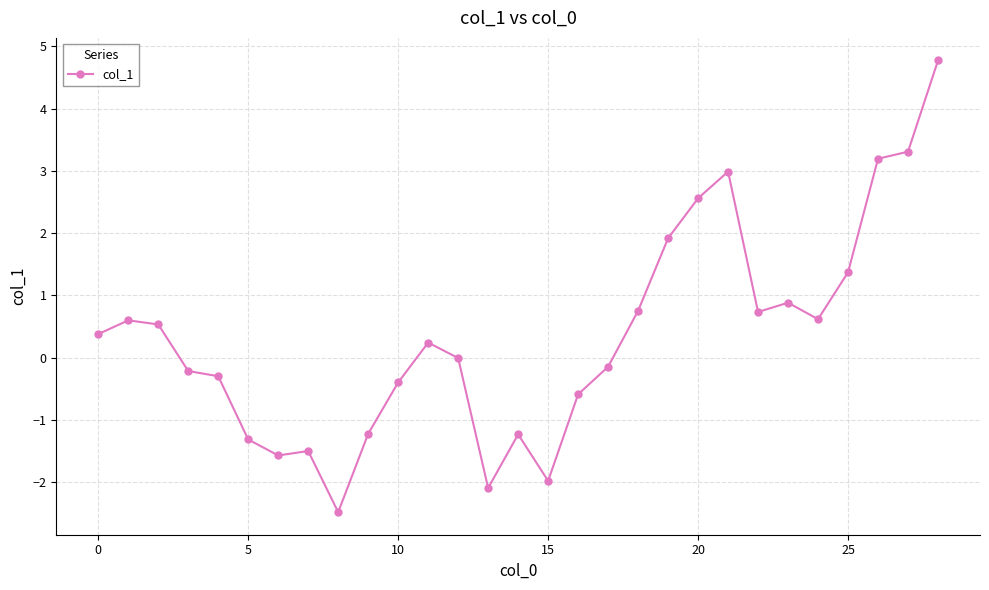

What is the sum of all values?

9.7